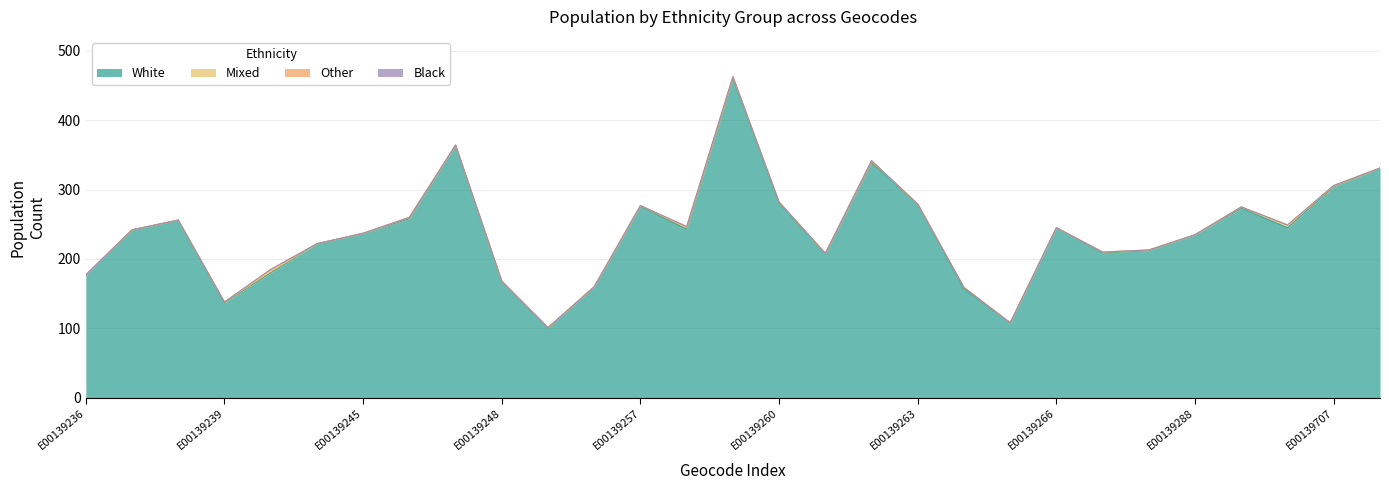

Count the number of categories in the chart.

29